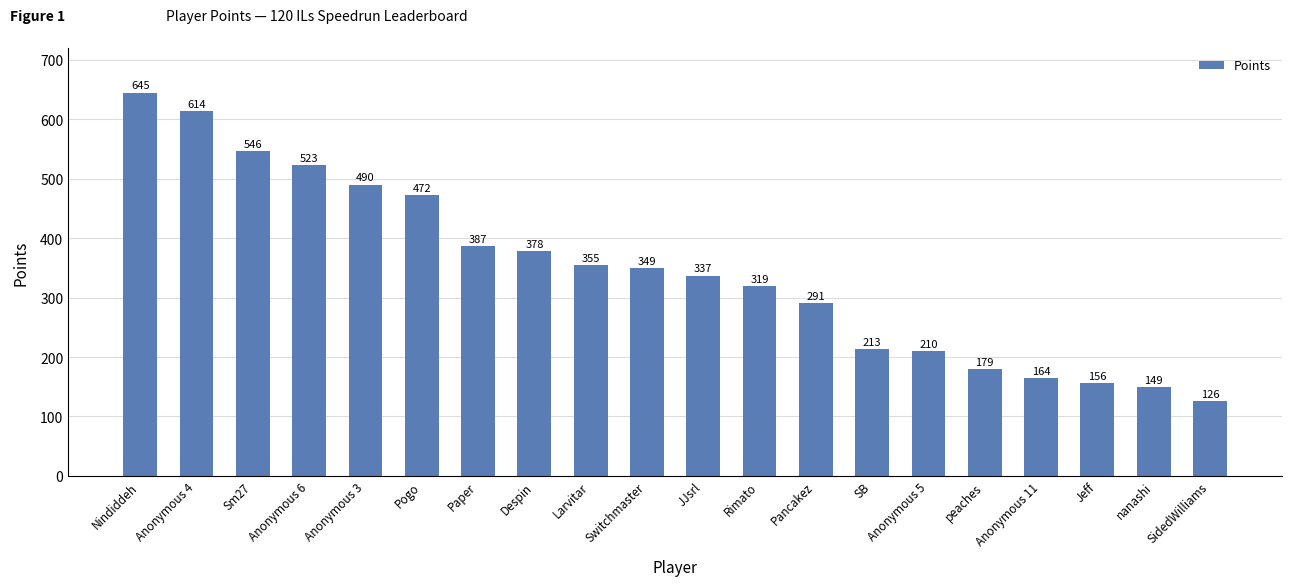

Is it true that the value at JJsrl is 337?

True